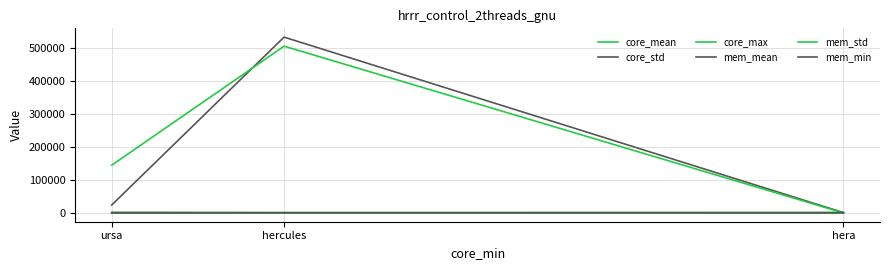

Between hera and ursa, which series saw the biggest shift?

mem_std